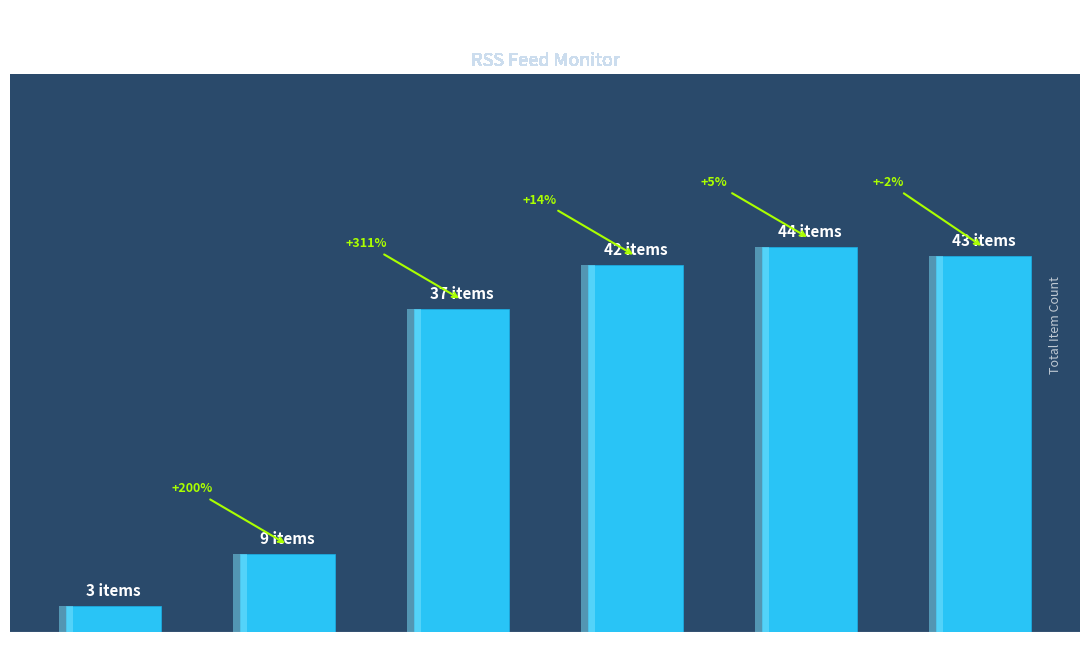

How many values are below 42?

3